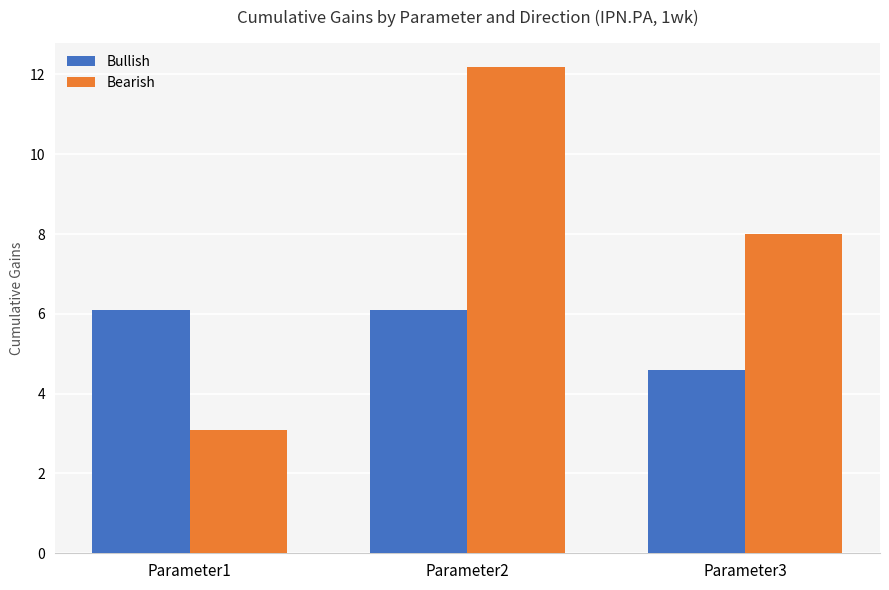

How many bars are there in each group?

2